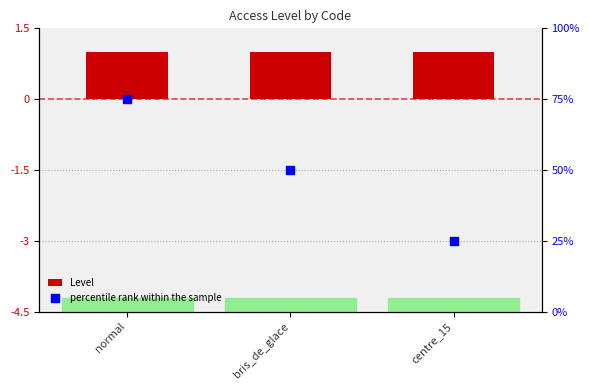

Which series has the largest Y range (max minus min)?

percentile rank within the sample